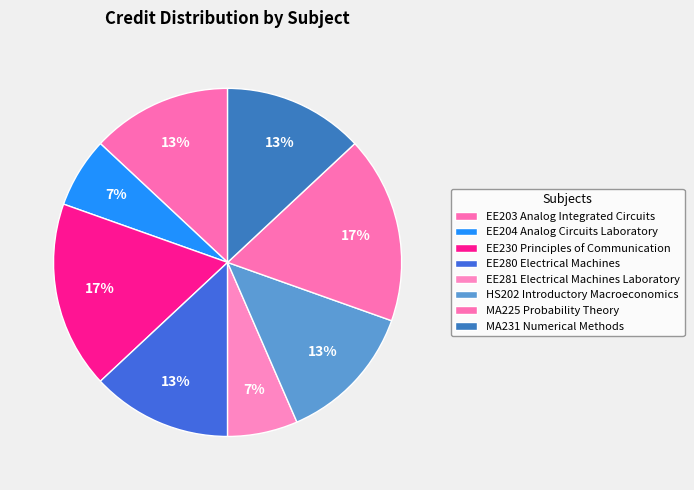

What percentage is the MA225 Probability Theory slice, to the nearest percent?

17%